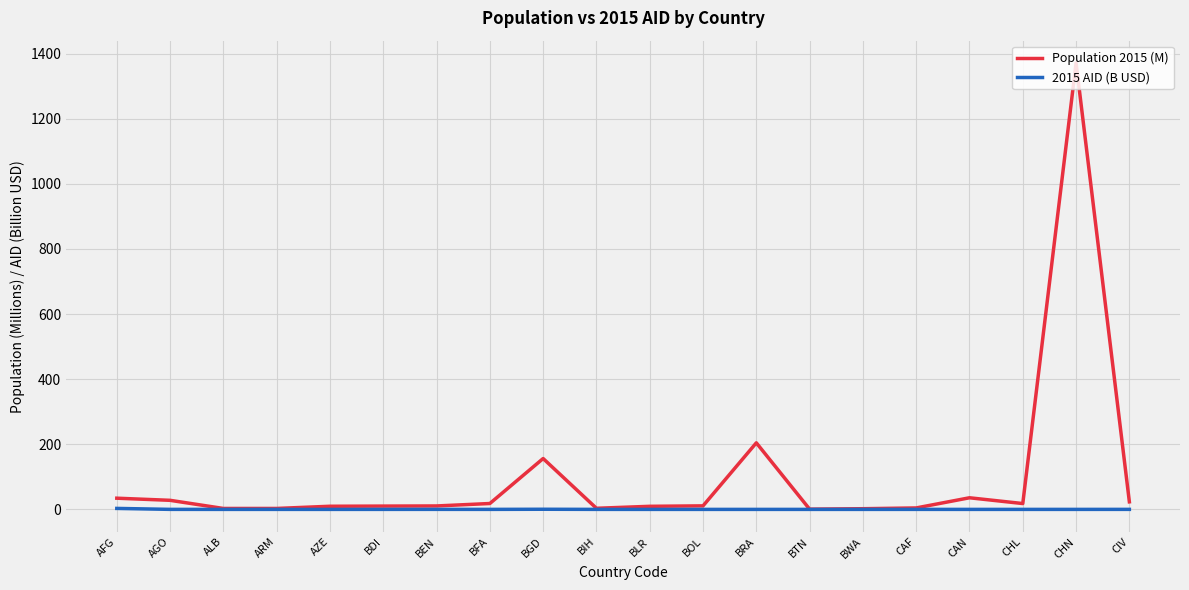

What is the total value across all series at BWA?

2.2